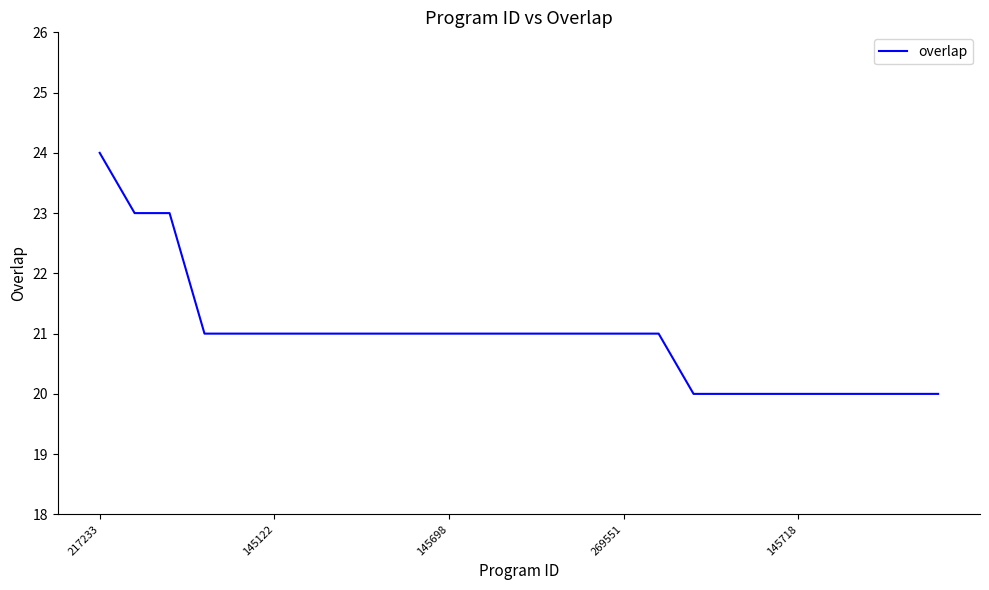

What is the difference between the maximum and minimum values?

4